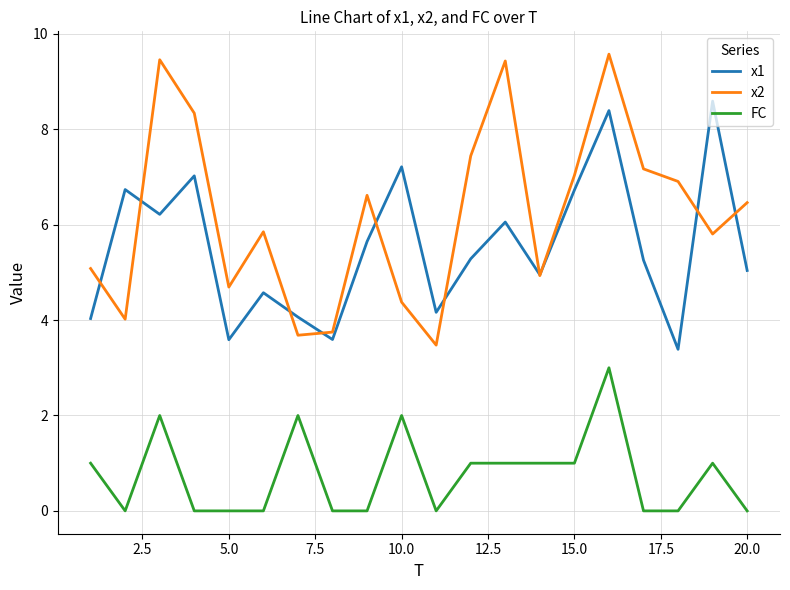

Rank the series by their maximum value, from lowest to highest.

FC, x1, x2